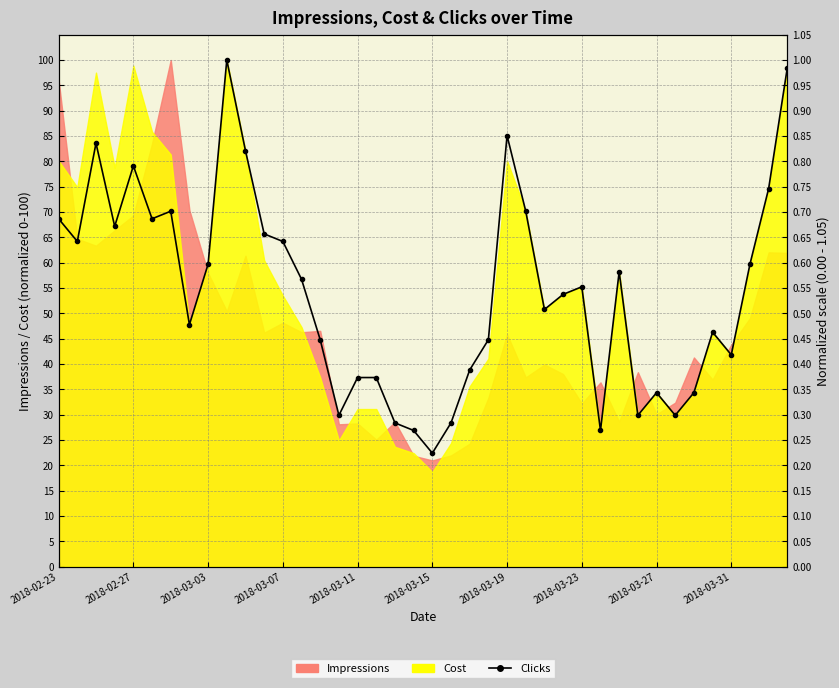

What is the difference between the maximum and minimum values?

77.6